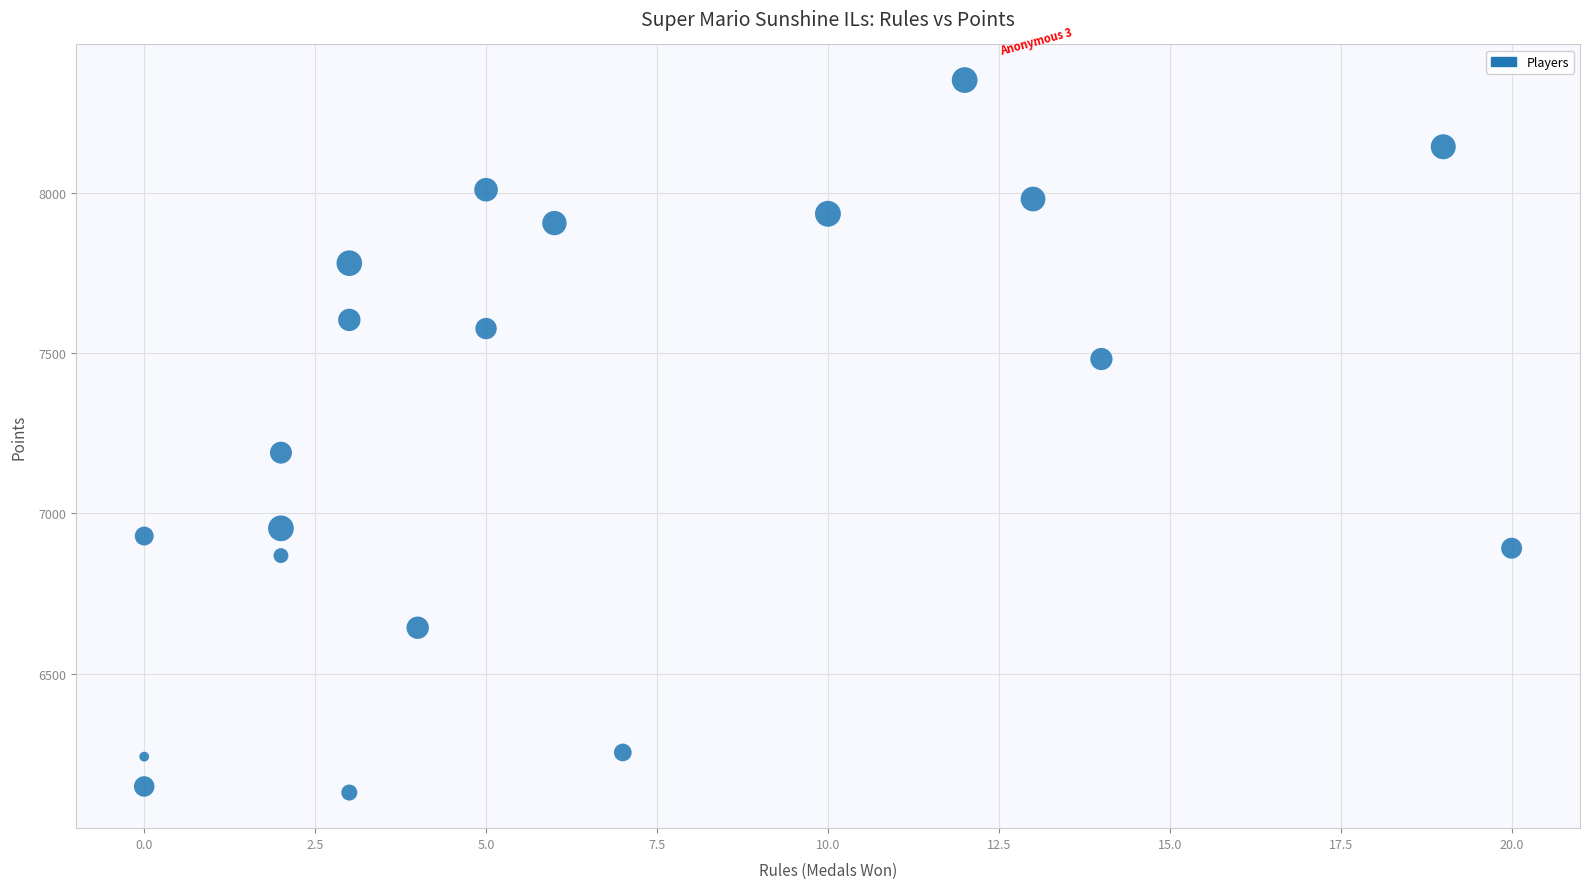

What is the range of Y values (max minus min)?

2222